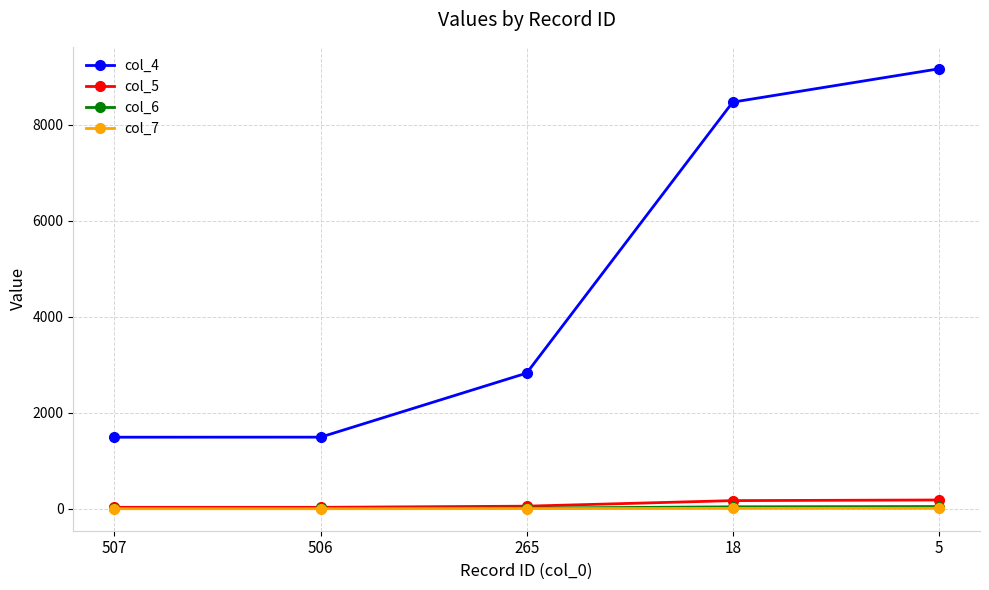

How many lines are shown in the chart?

4